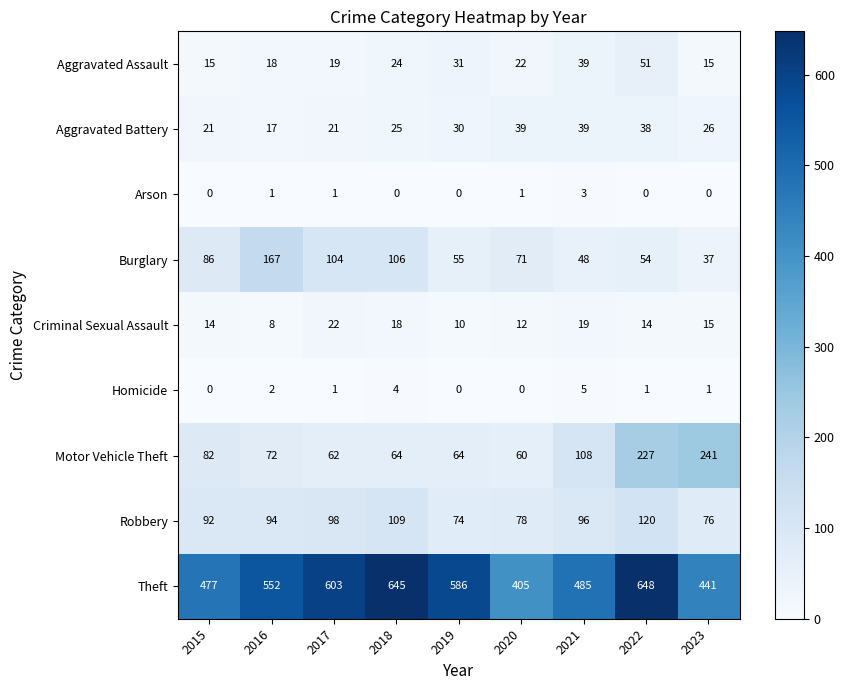

List the series in order of their peak value, lowest first.

Arson, Homicide, Criminal Sexual Assault, Aggravated Battery, Aggravated Assault, Robbery, Burglary, Motor Vehicle Theft, Theft